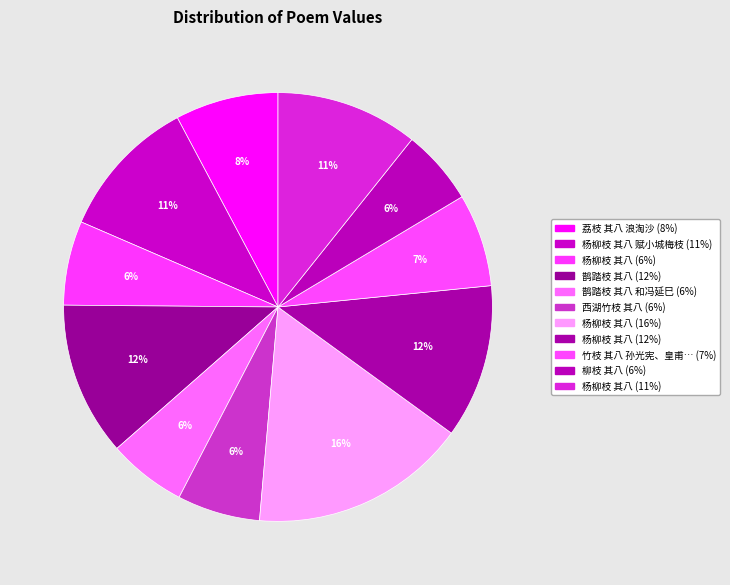

Rank the categories by value from highest to lowest.

杨柳枝 其八, 鹊踏枝 其八, 杨柳枝 其八, 杨柳枝 其八 赋小城梅枝, 杨柳枝 其八, 荔枝 其八 浪淘沙, 竹枝 其八 孙光宪、皇甫松俱有此体, 杨柳枝 其八, 西湖竹枝 其八, 鹊踏枝 其八 和冯延巳, 柳枝 其八